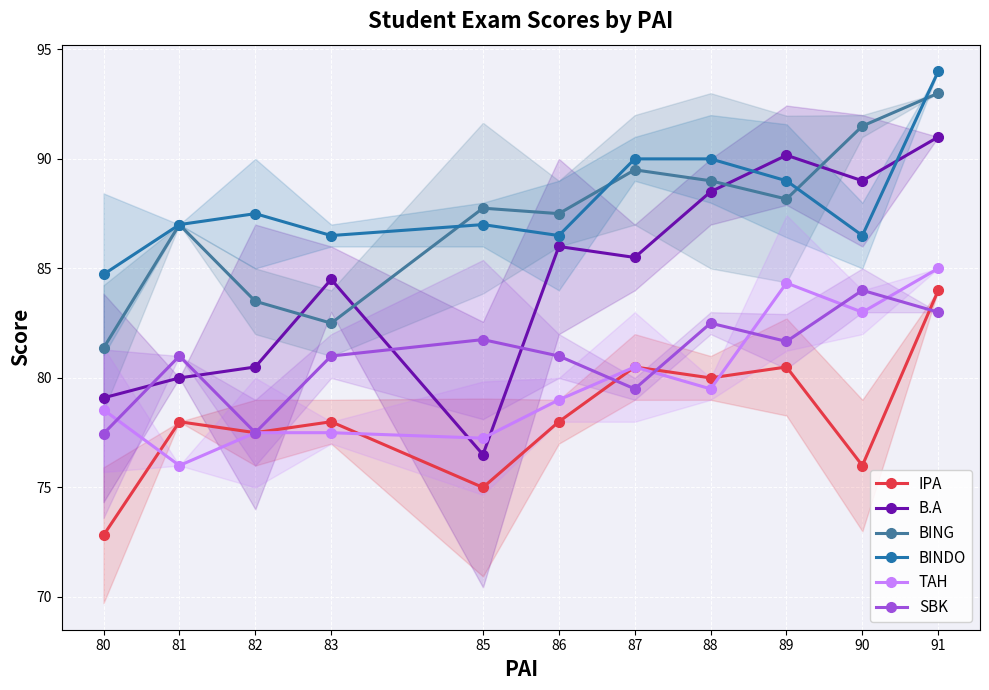

What is the maximum value shown in the chart?

94.0